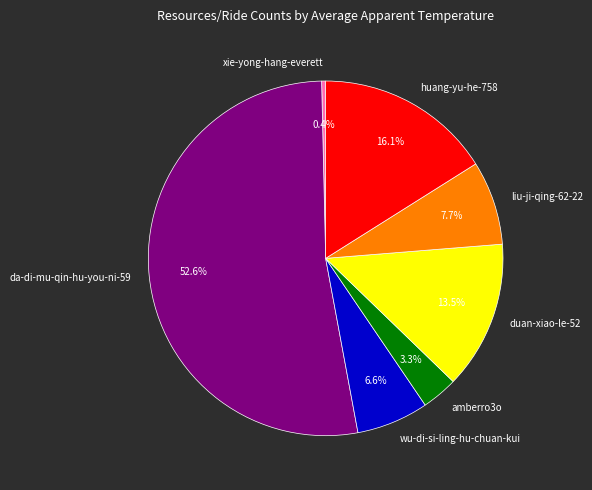

How many segments does this pie chart have?

7